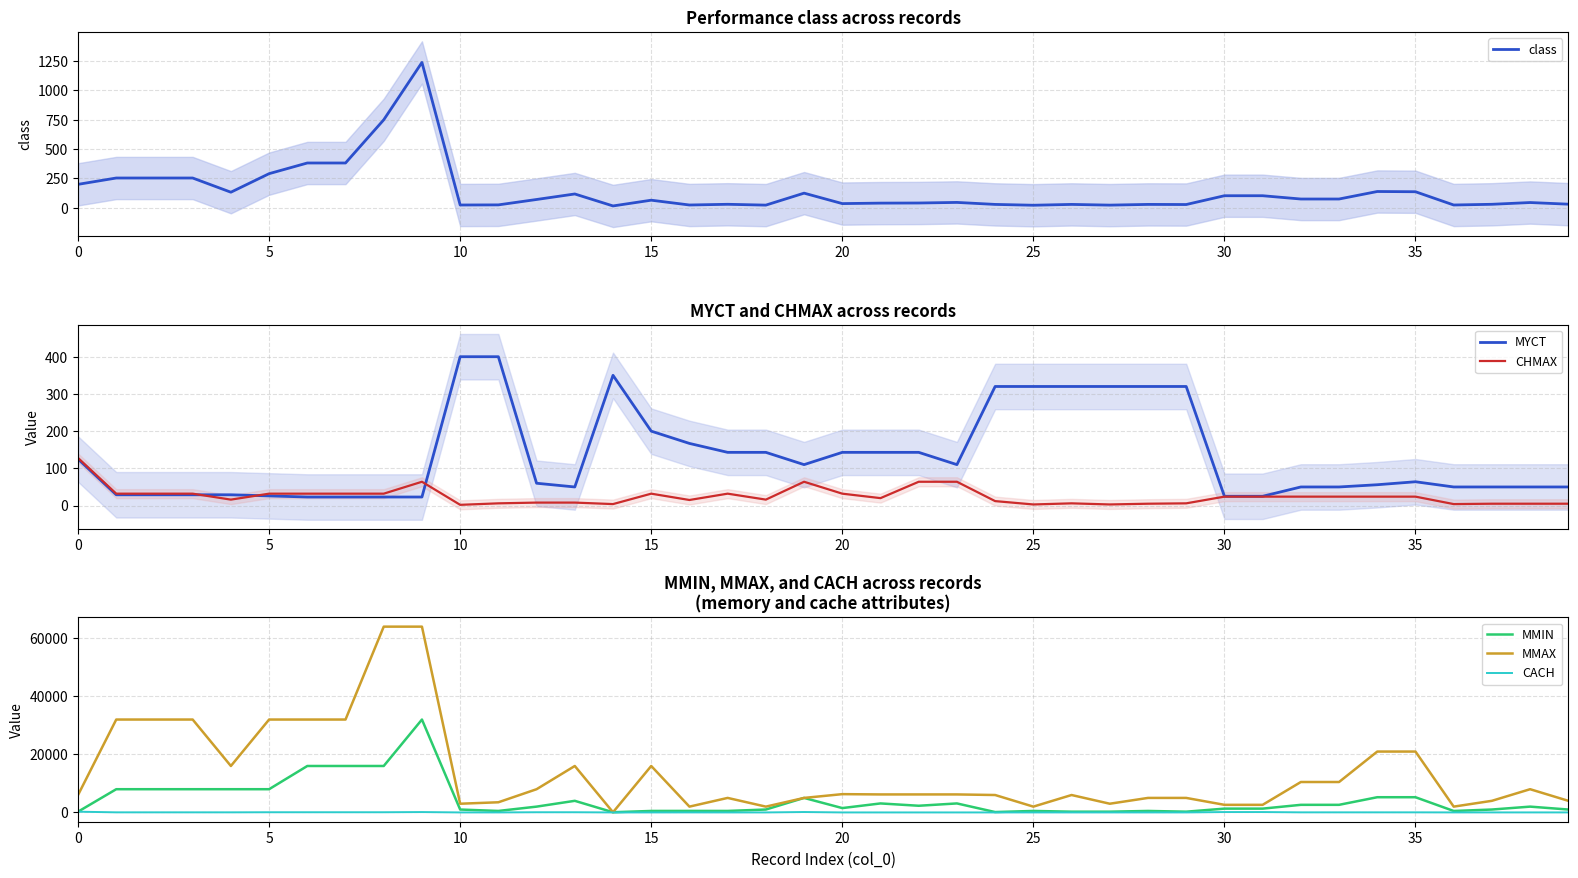

What is the label of the 21st point from the right?

19